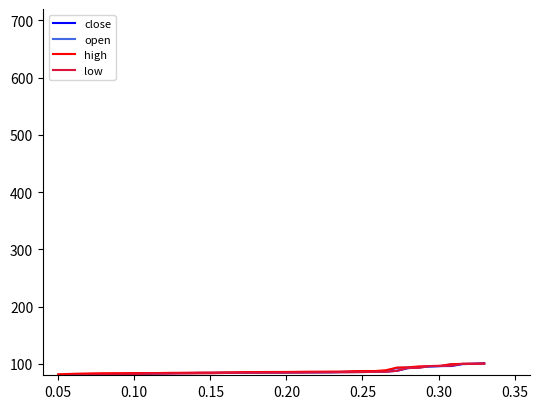

What is the greatest value displayed?

101.1